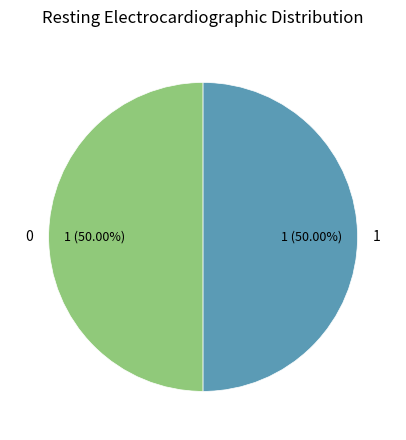

Approximately how many times larger is the value at 0 compared to 1?

1.0